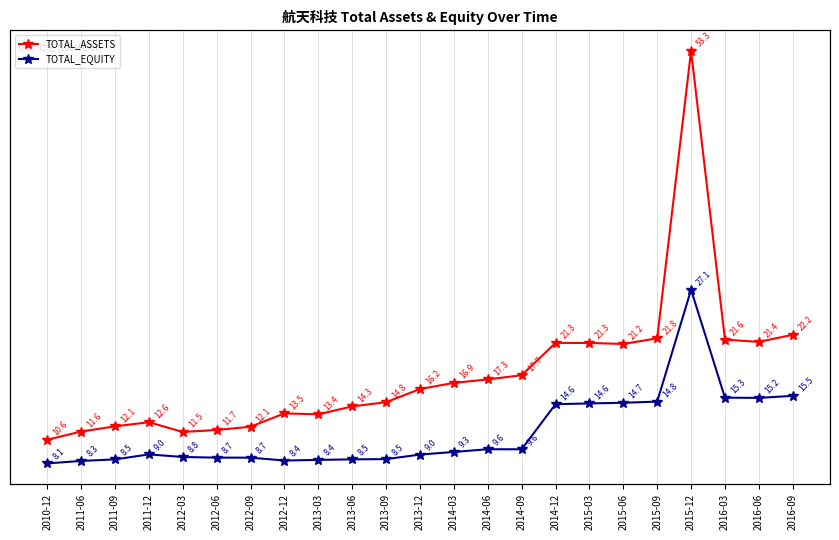

The TOTAL_ASSETS series shows 12.3 at 2016-09. True or false?

False